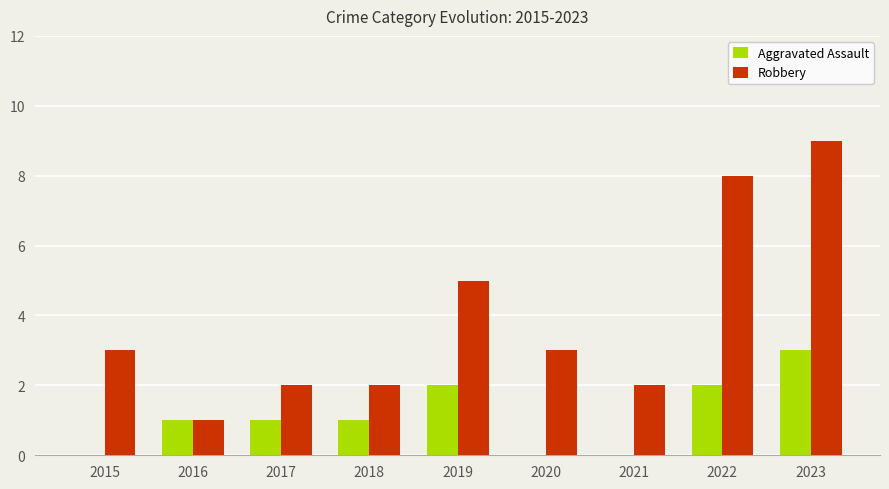

What is the maximum value shown in the chart?

9